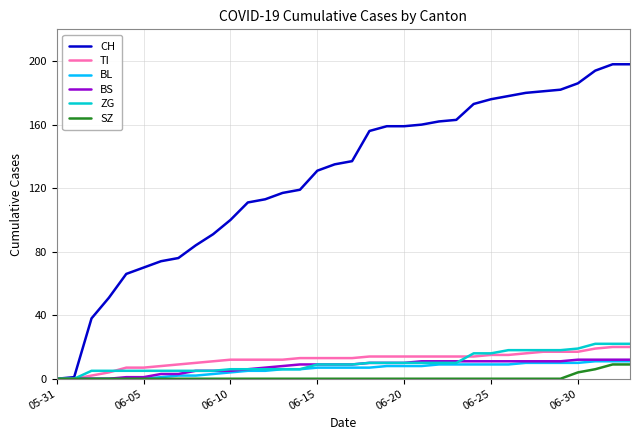

What is the maximum value shown in the chart?

198